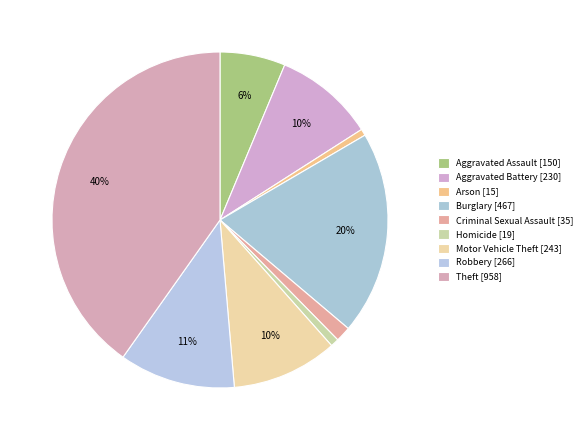

What is the largest slice in the pie chart?

Theft